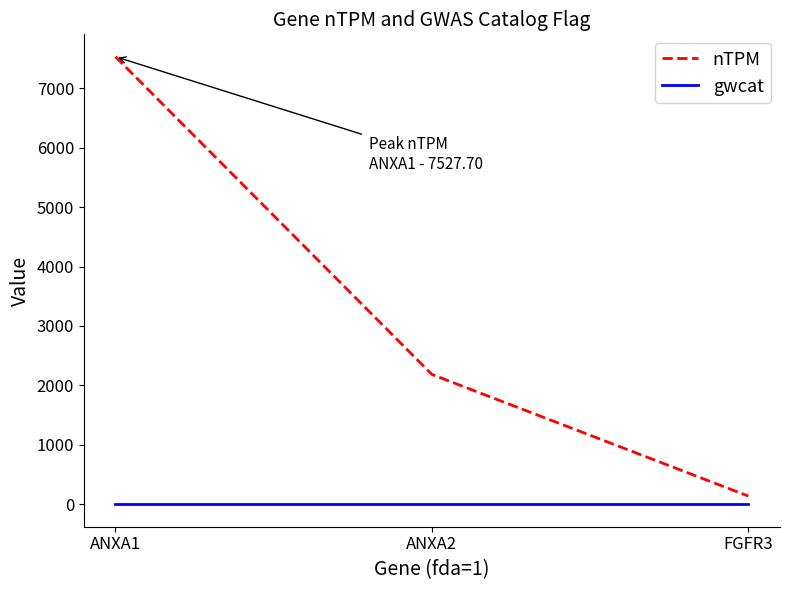

Is the value of gwcat at FGFR3 greater than the value of nTPM at FGFR3?

No